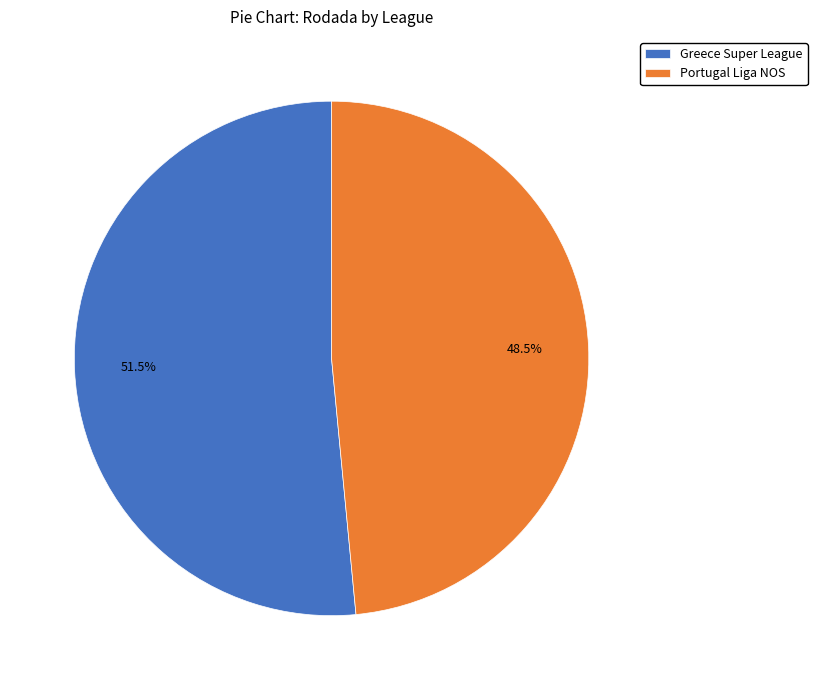

The Portugal Liga NOS slice represents 37% of the pie. True or false?

False